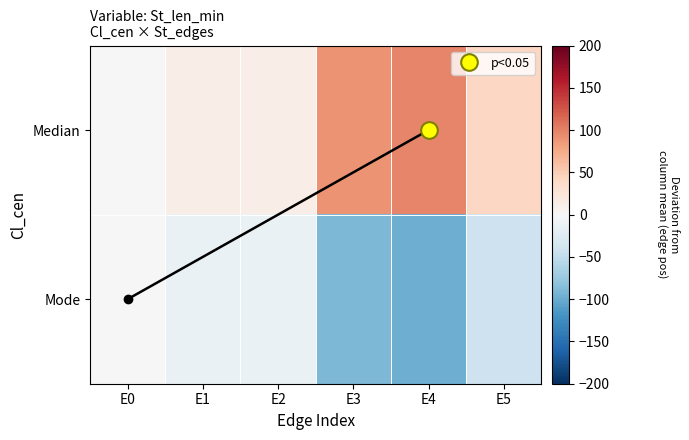

Rank the series by their maximum value, from highest to lowest.

Median, Mode